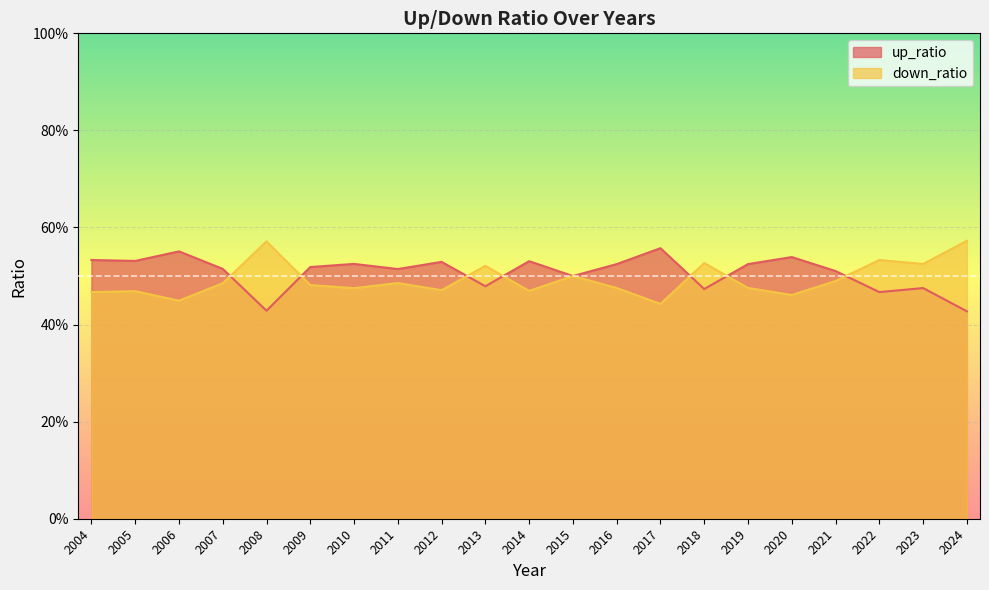

The value of down_ratio at 2008 is 0.3. True or false?

False